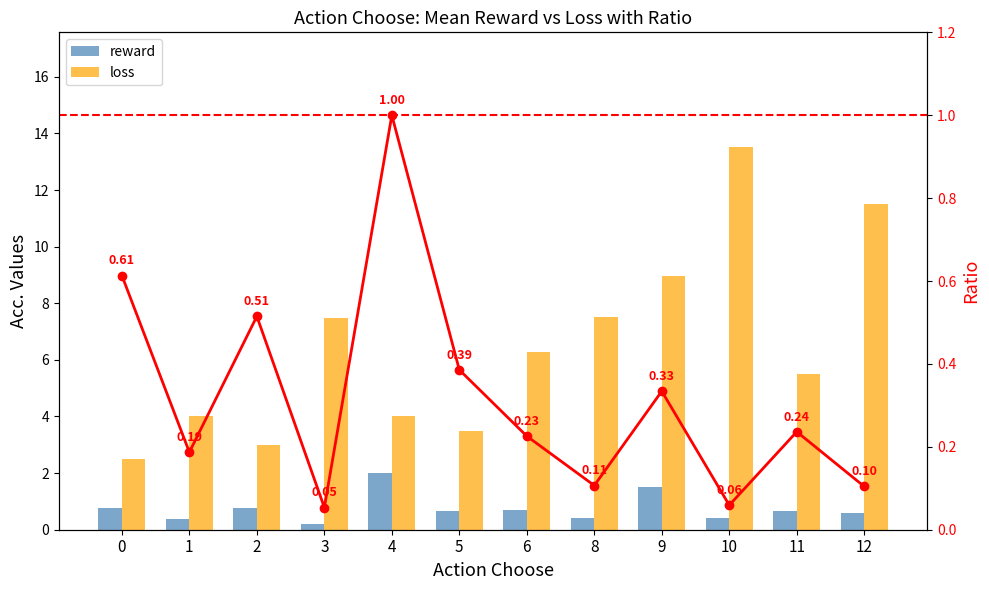

Is the value of reward at 4 greater than the value of loss at 12?

No